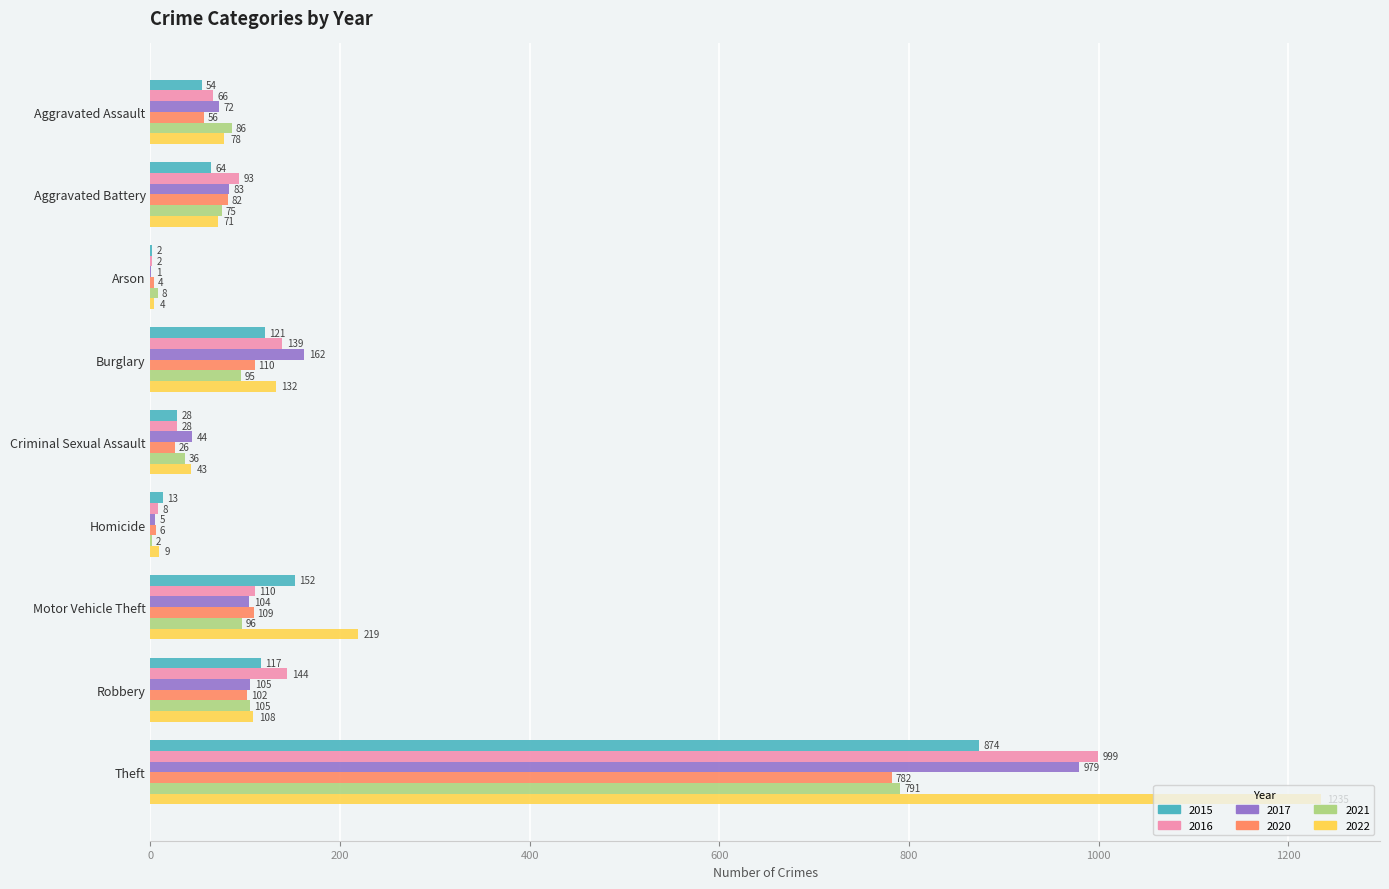

Read the 2020 value at Robbery.

102